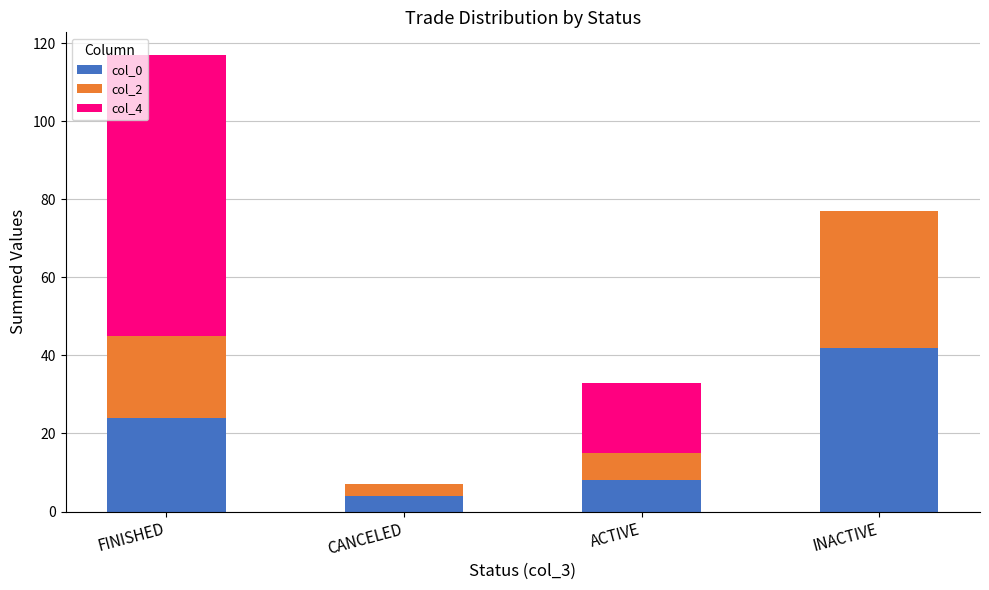

The value of col_0 at CANCELED is 4. True or false?

True